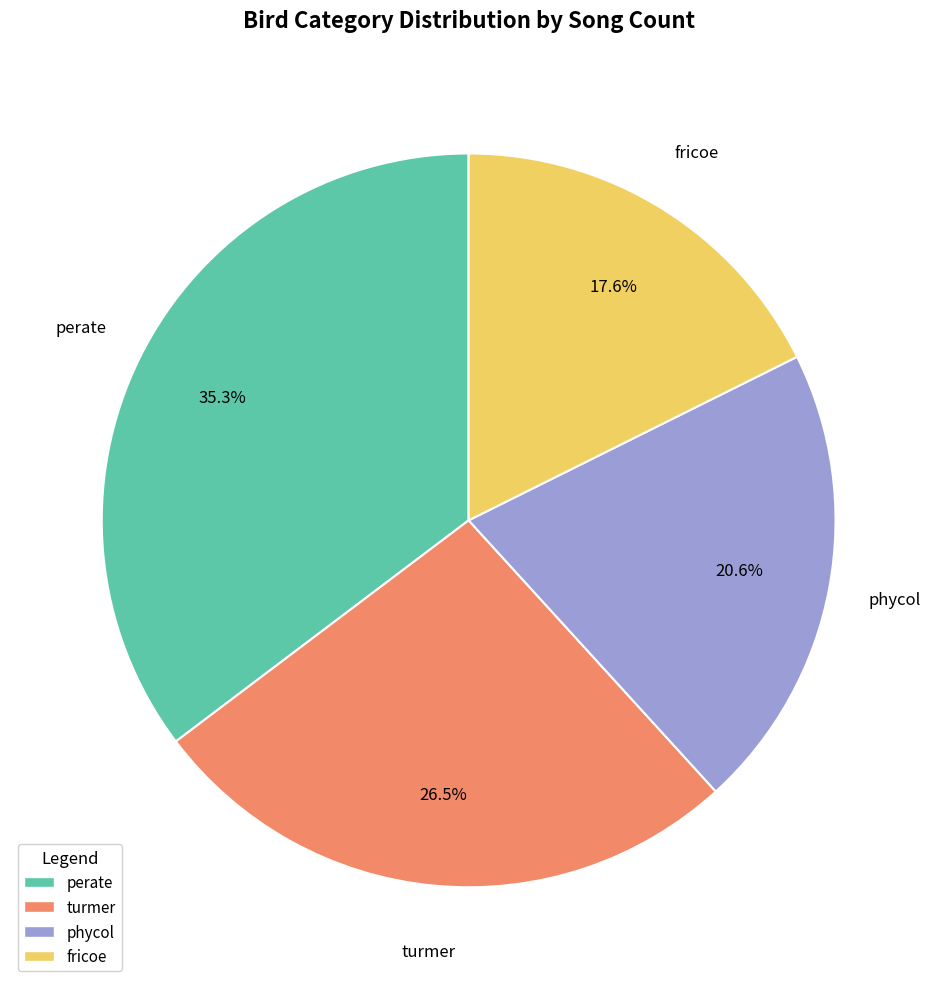

What is the ratio of the value at fricoe to the value at perate?

0.5